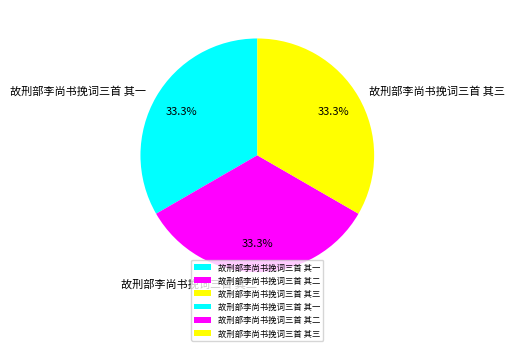

Is there a majority slice in this chart?

No